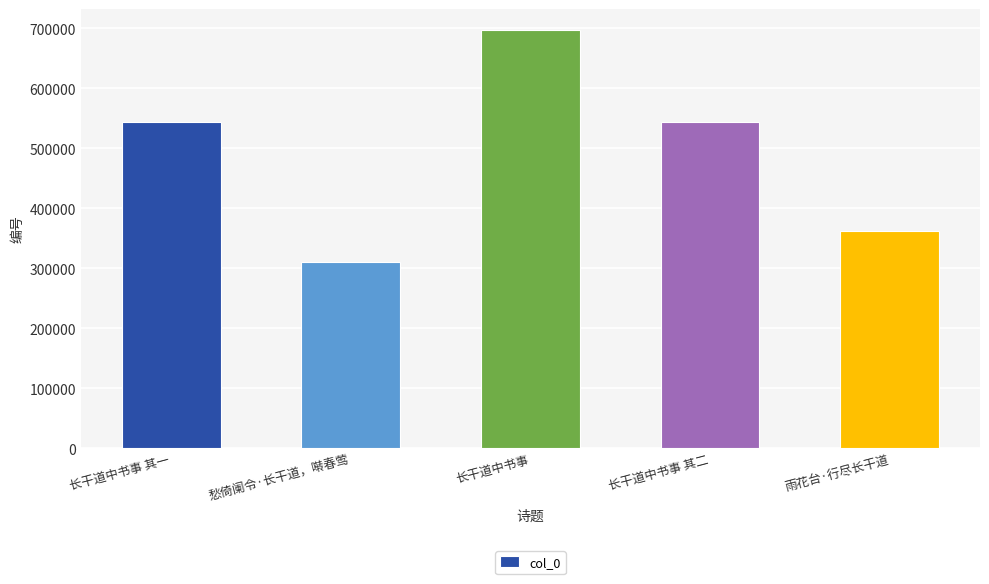

What is the change in value from 长干道中书事 其一 to 雨花台·行尽长干道?

-181260